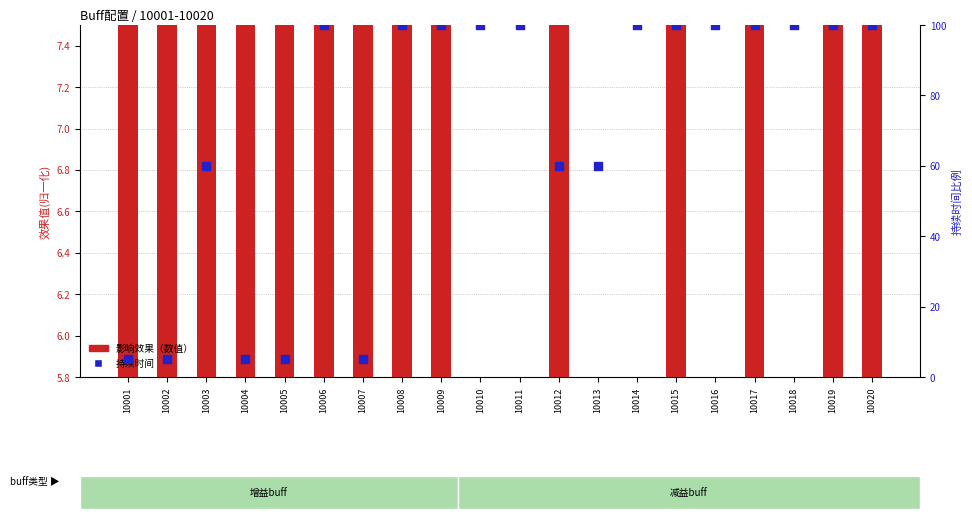

Which series has the widest spread of Y values?

持续时间